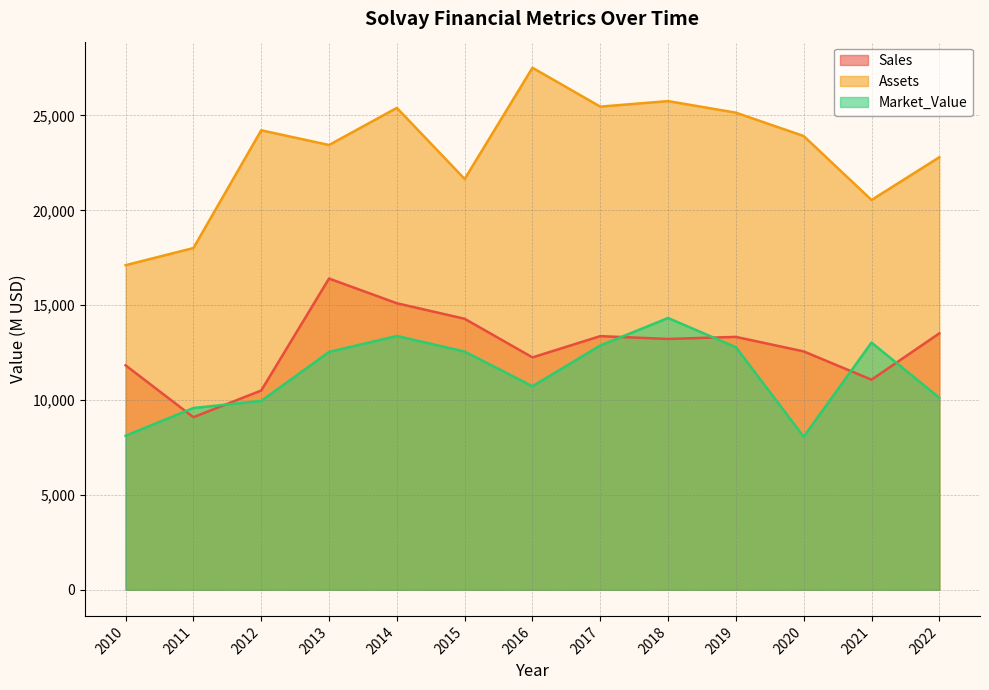

What is the value of the Sales point at the 2nd from the left?

9098